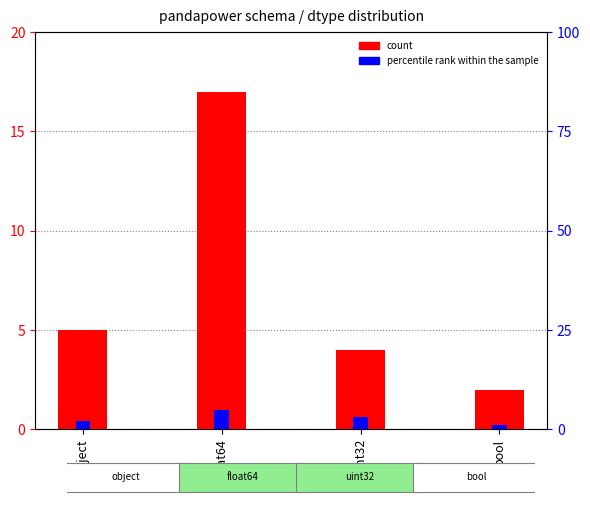

At uint32, list the series in order from smallest to largest.

percentile rank within the sample, count